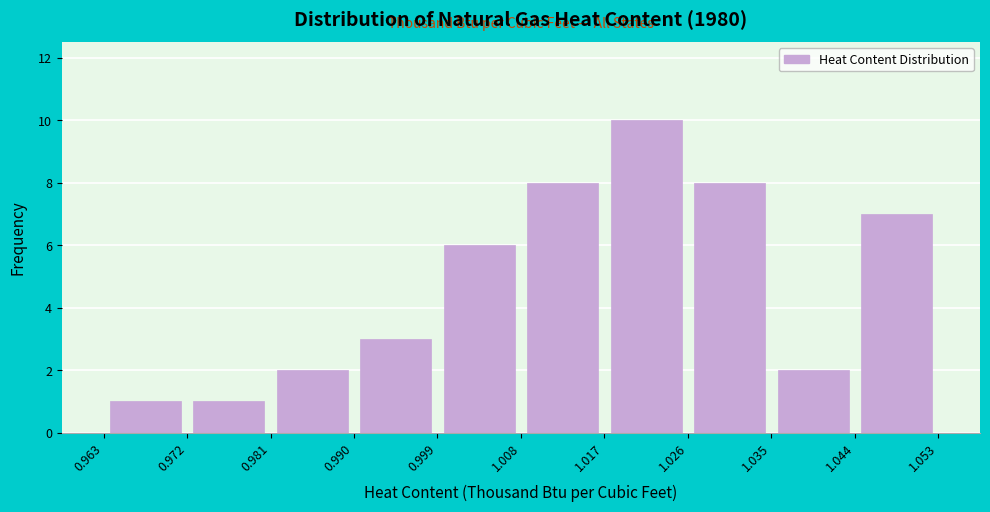

Reading left to right, transcribe this chart: for each bar, give the range it covers on the x-axis and its height. The values are not printed on the chart, so give them approximately, as read against the axis.

0.963 to 0.972: 1
0.972 to 0.981: 1
0.981 to 0.990: 2
0.990 to 0.999: 3
0.999 to 1.008: 6
1.008 to 1.017: 8
1.017 to 1.026: 10
1.026 to 1.035: 8
1.035 to 1.044: 2
1.044 to 1.053: 7